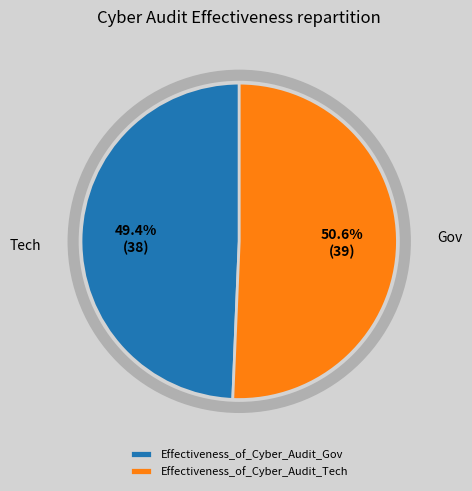

The Effectiveness_of_Cyber_Audit_Tech slice represents 41% of the pie. True or false?

False